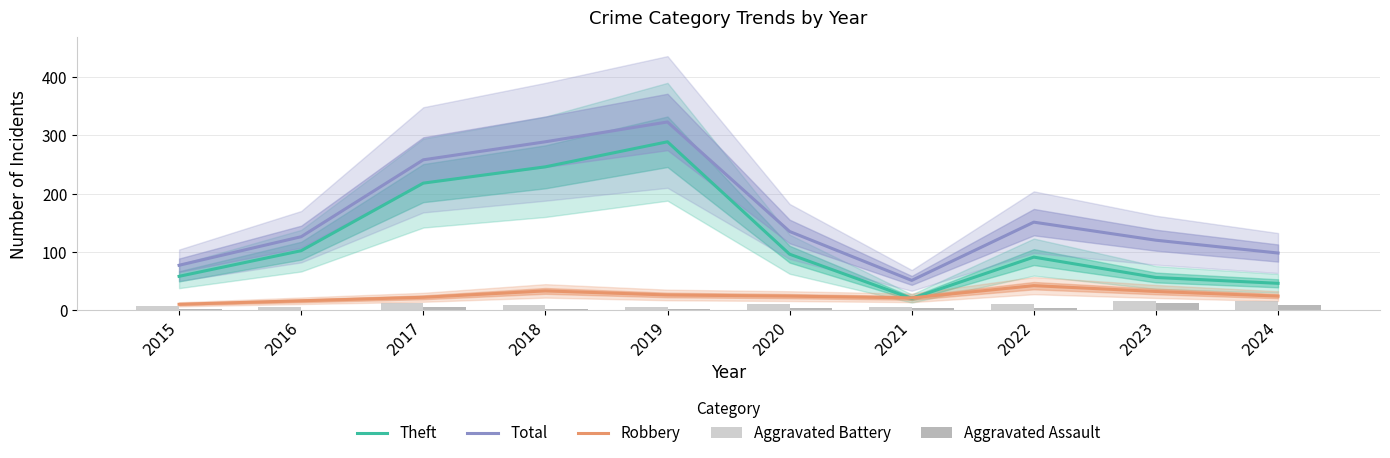

Which has a higher value, 2015 or 2022?

2022